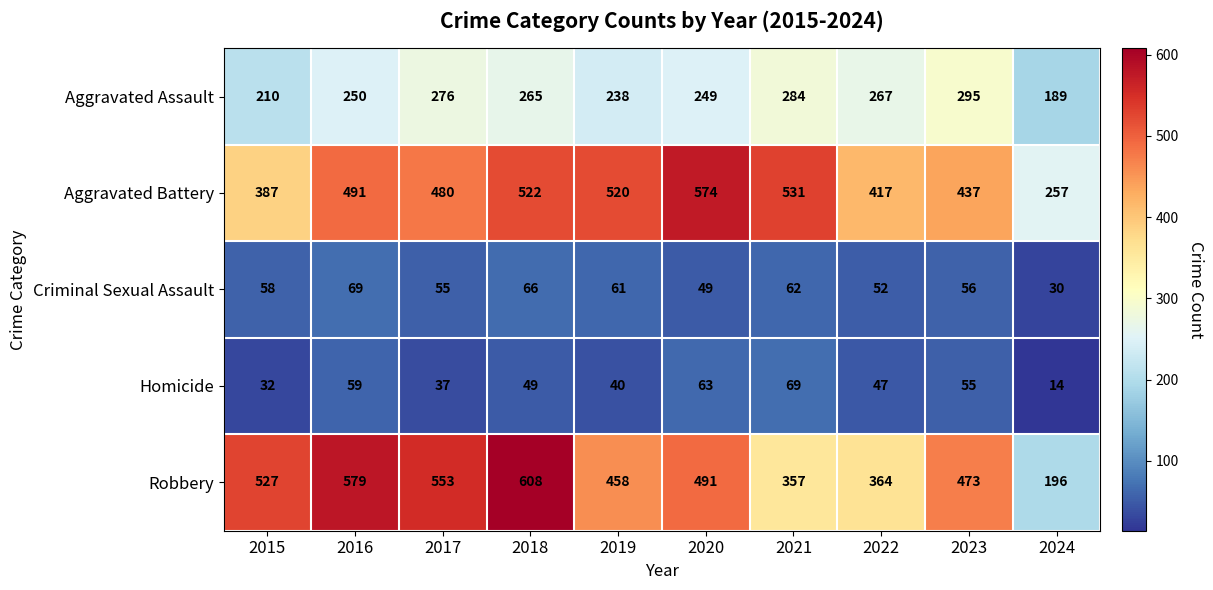

At how many categories does at least one series exceed 369?

9